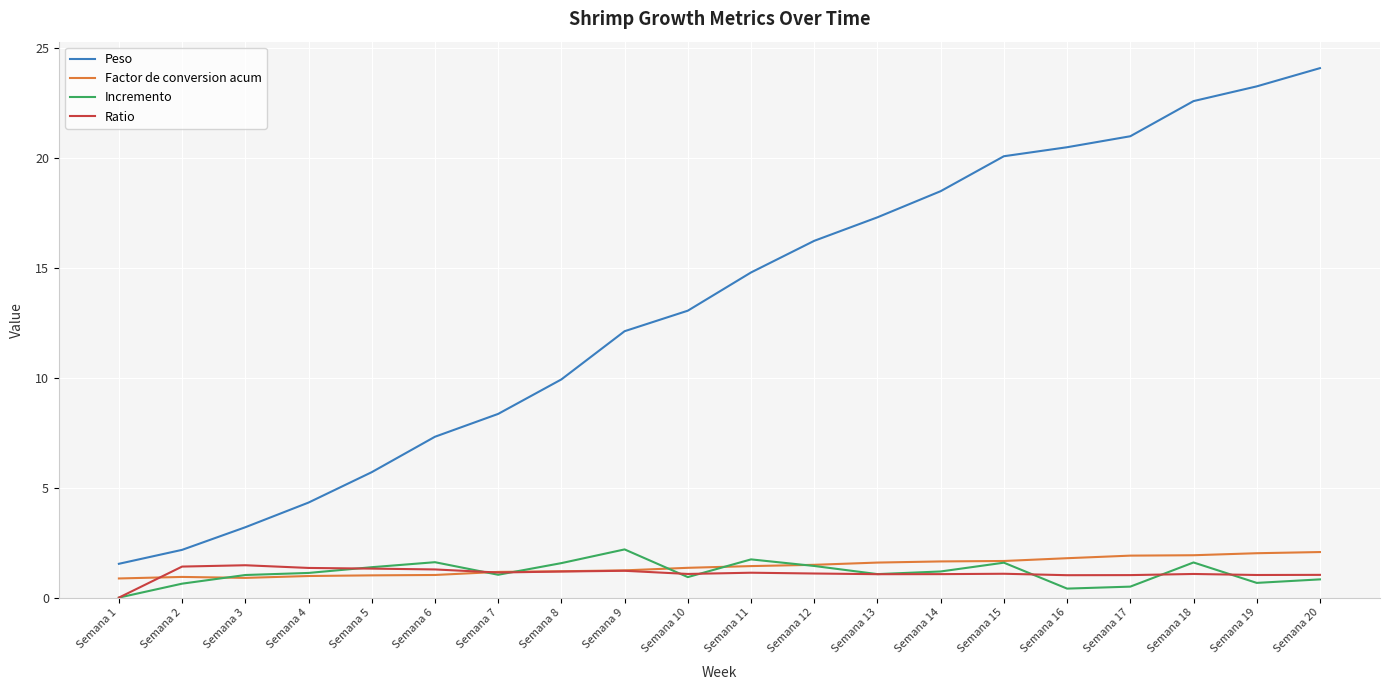

Which series has the largest range (max minus min)?

Peso